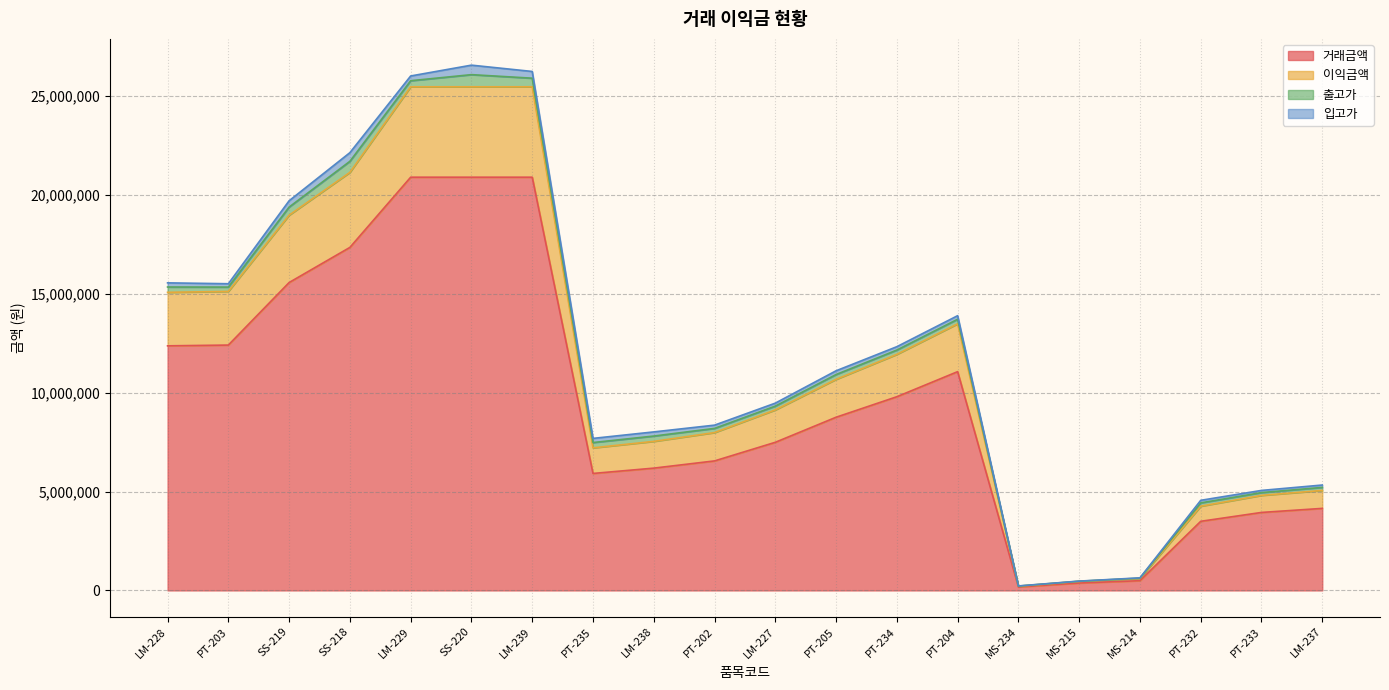

The value of 거래금액 at PT-232 is 5298100. True or false?

False